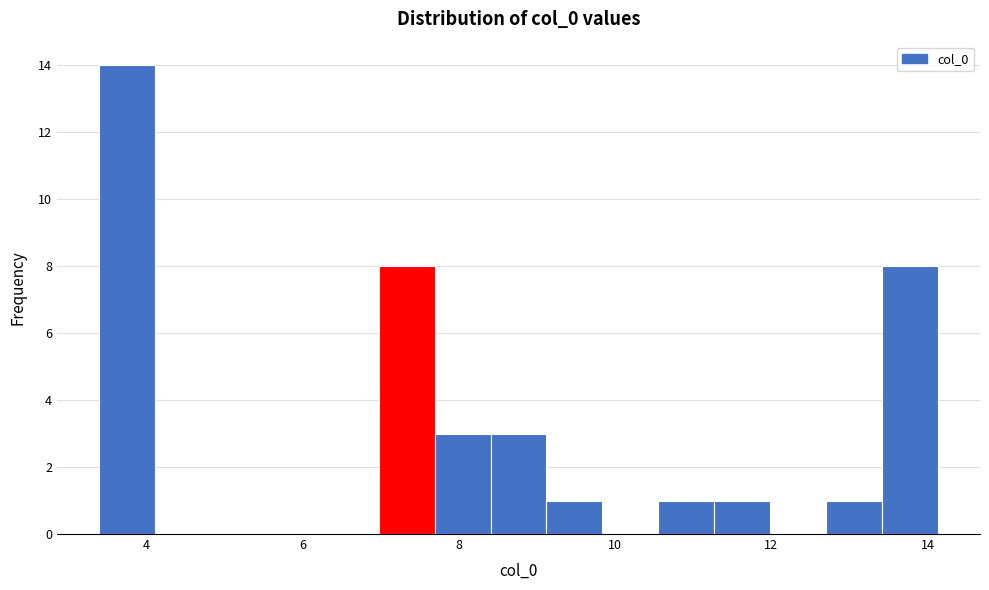

Read against the x-axis, roughly where is the centre of the tallest bar?

3.8